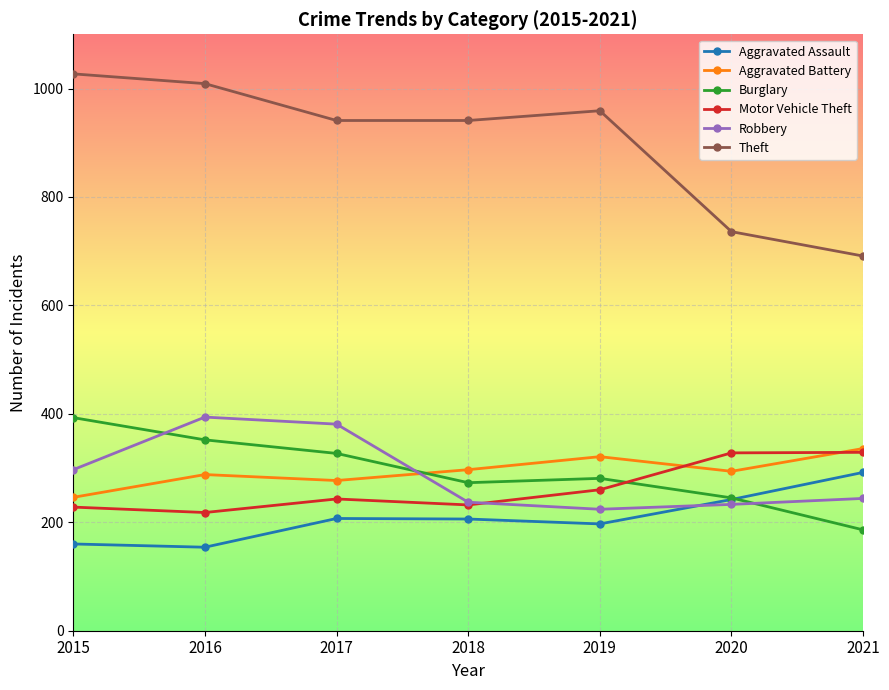

Which series has the largest total across all categories?

Theft